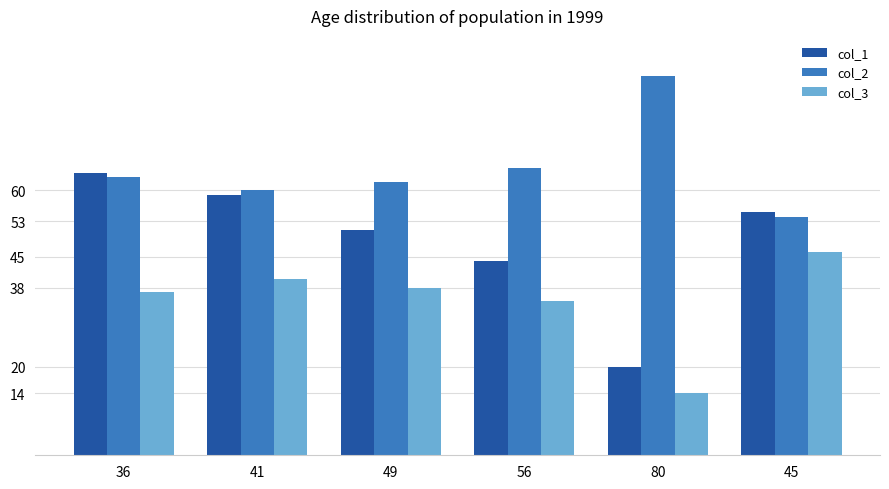

At 45, list the series in order from smallest to largest.

col_3, col_2, col_1